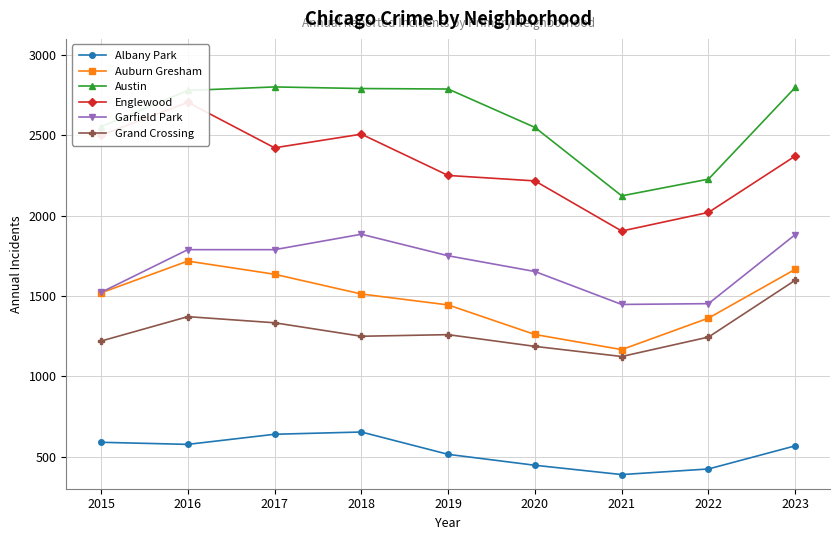

What is the difference between the maximum and minimum values in the Albany Park series?

265